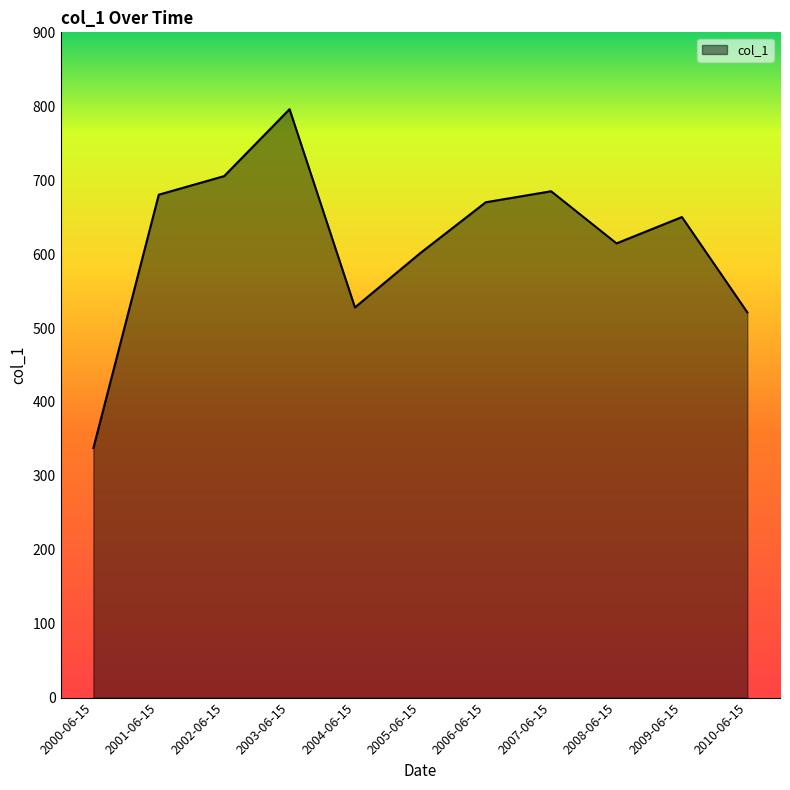

How many lines are shown in the chart?

1